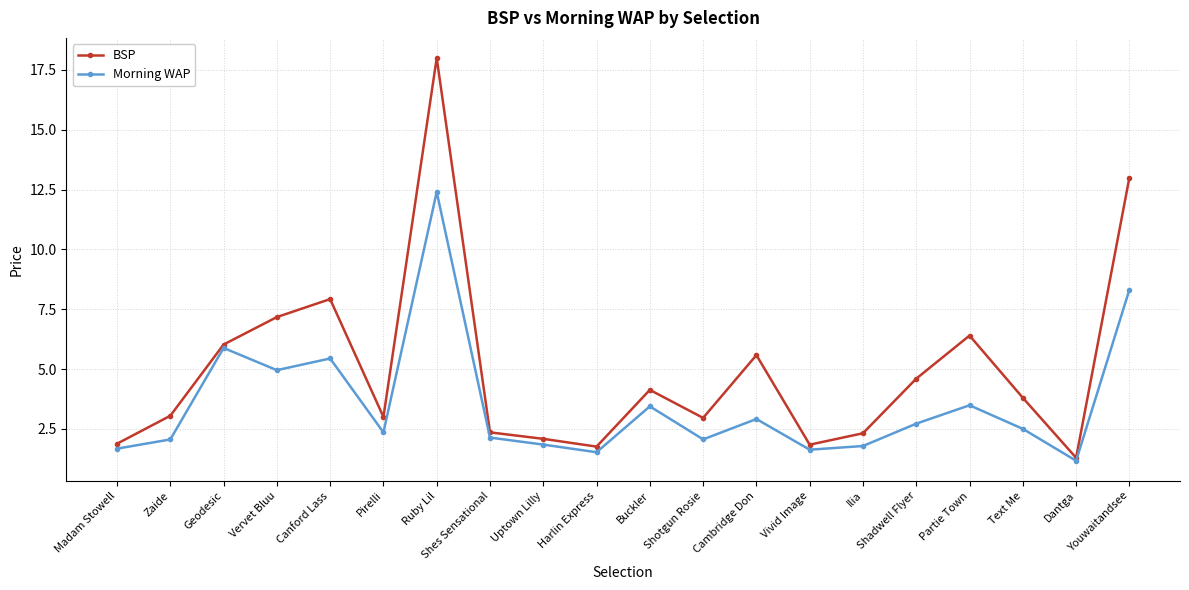

Is the value of BSP at Zaide greater than the value of Morning WAP at Zaide?

Yes